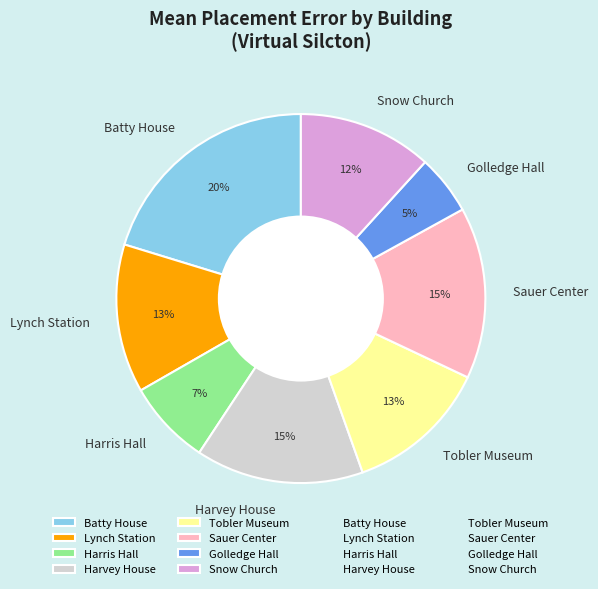

The Lynch Station slice represents 25% of the pie. True or false?

False